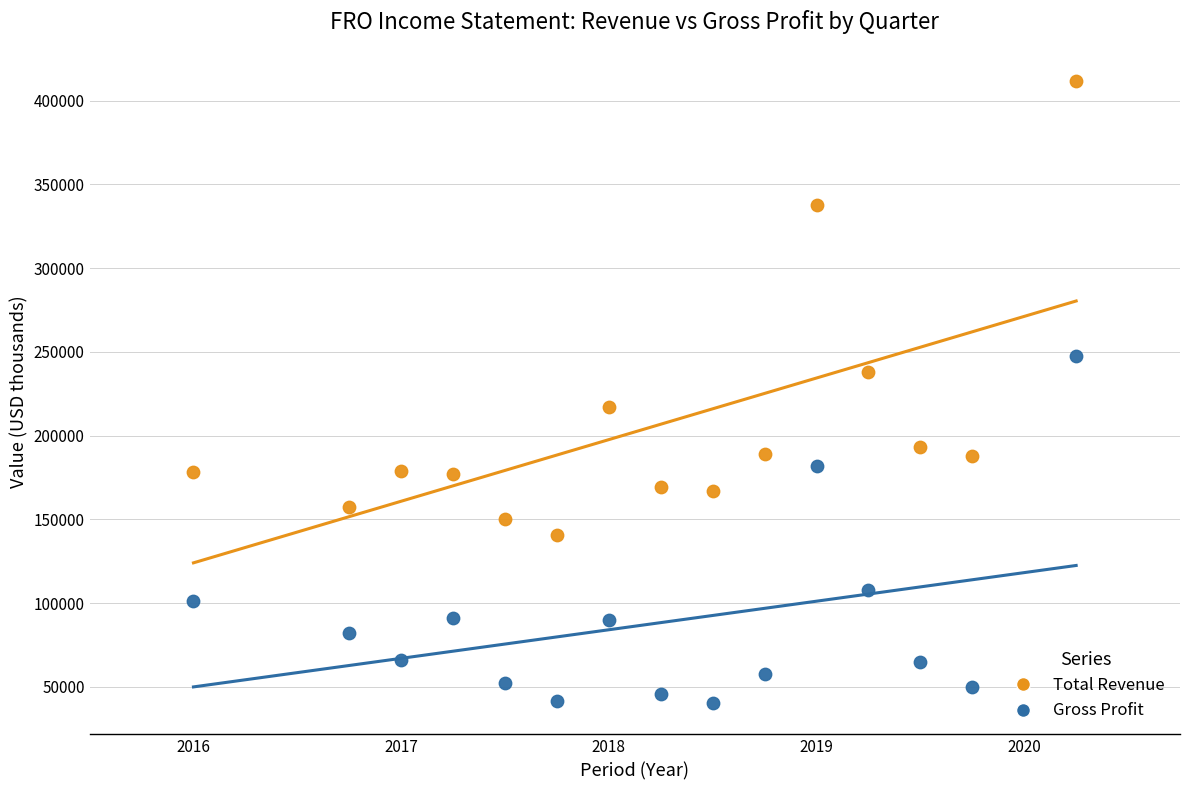

Which series has the largest Y range (max minus min)?

Total Revenue